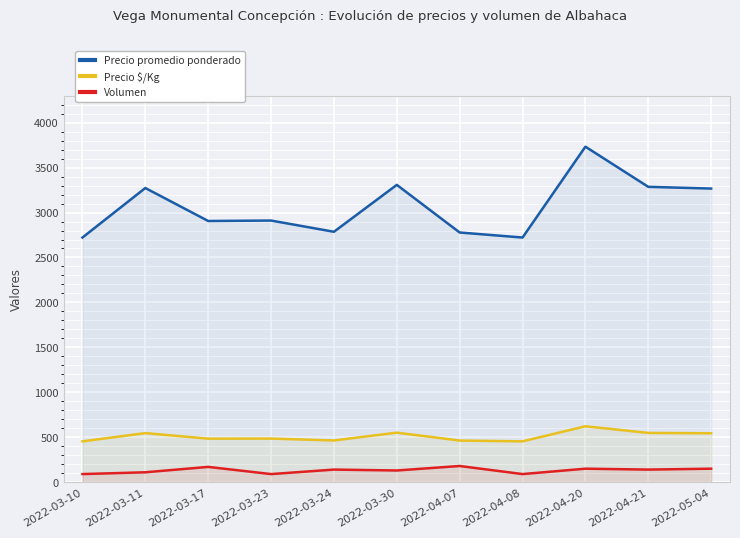

Which series has the largest range (max minus min)?

Precio promedio ponderado